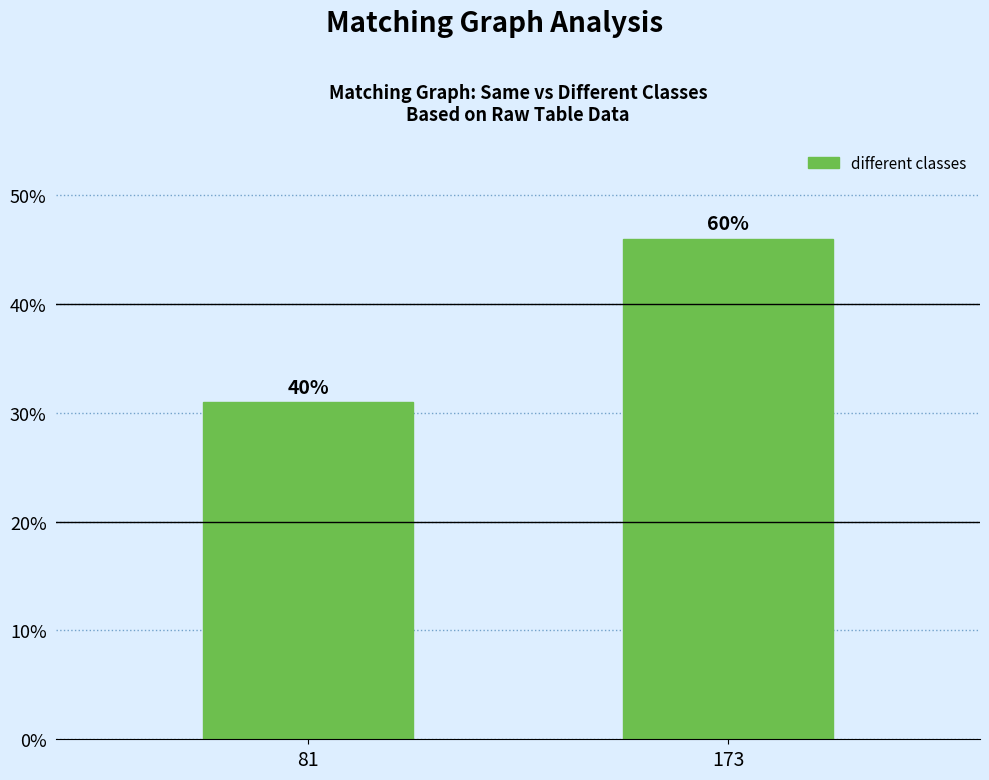

How many bars are there in total?

2